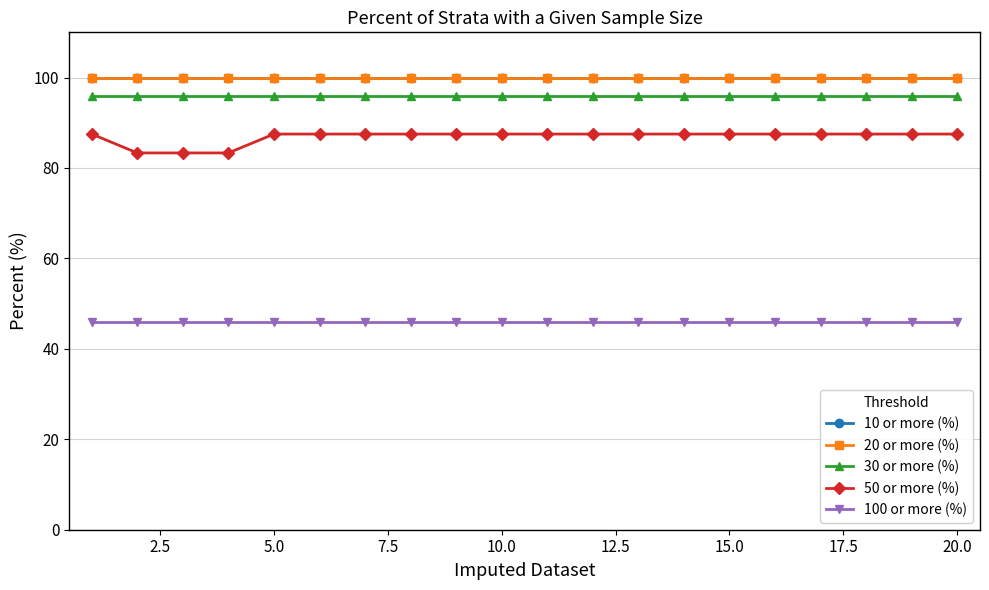

Does the chart have visible grid lines?

Yes